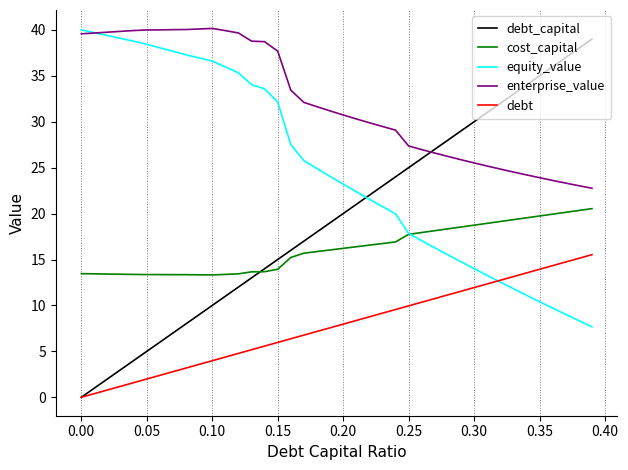

True or false: debt and enterprise_value cross at least once.

False